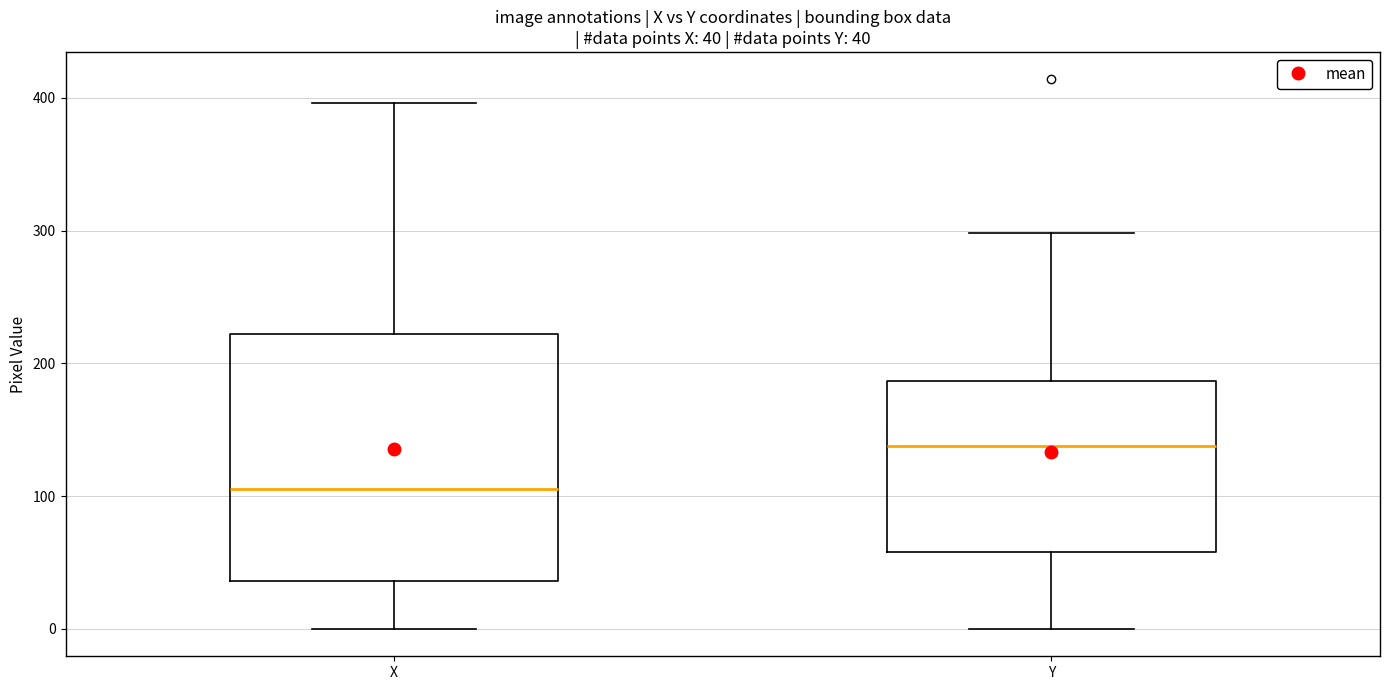

Comparing the boxes themselves (not the whiskers), which one is the tallest?

X